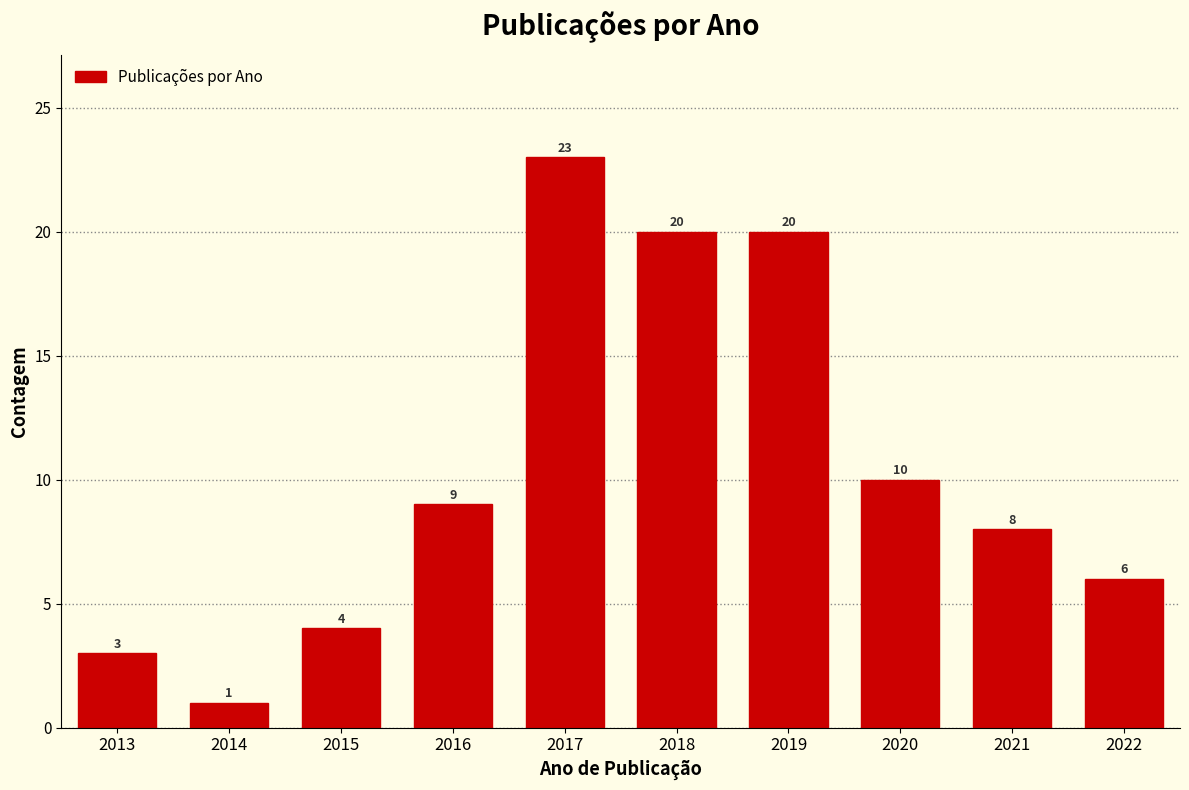

Reading left to right, transcribe all the data shown in this chart.

2013=3	2014=1	2015=4	2016=9	2017=23	2018=20	2019=20	2020=10	2021=8	2022=6